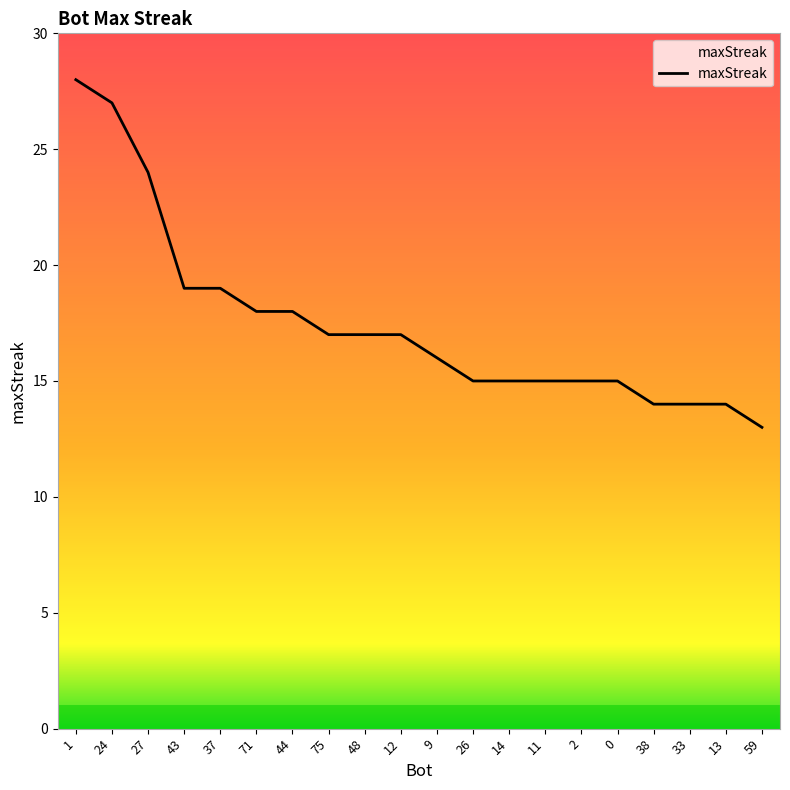

The chart shows a value of 7 at 2. True or false?

False